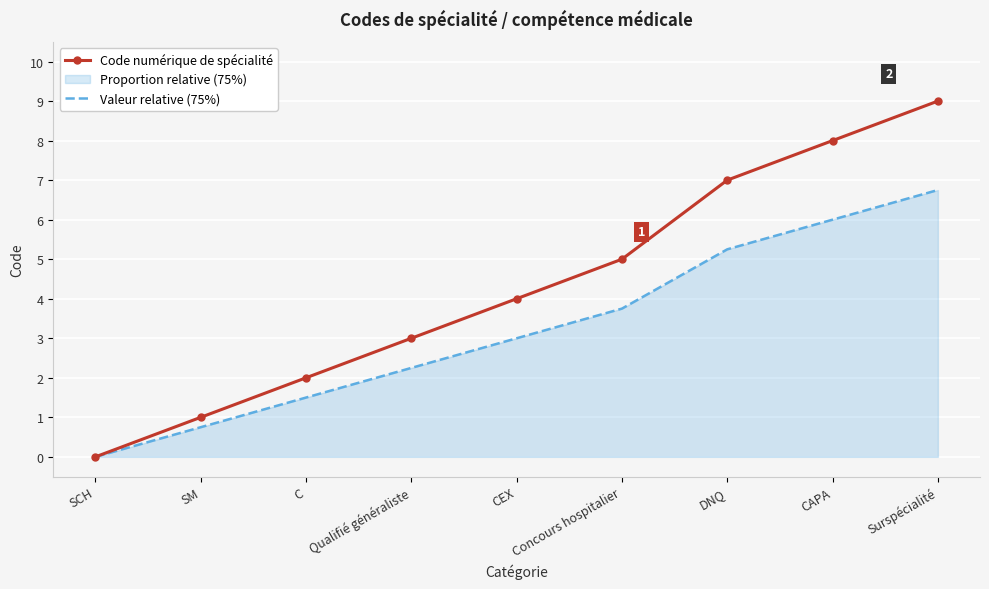

Read the Code numérique de spécialité value at C.

2.0